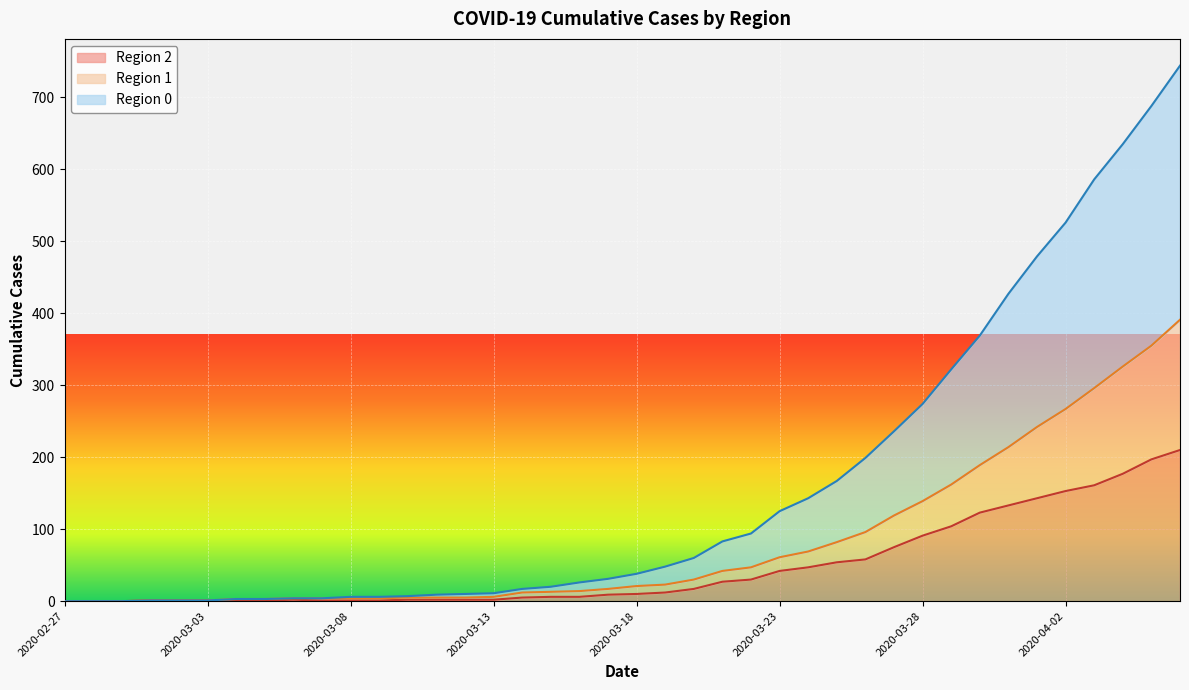

What value does the 2 series have at 2020-04-03, to the nearest 10?

160